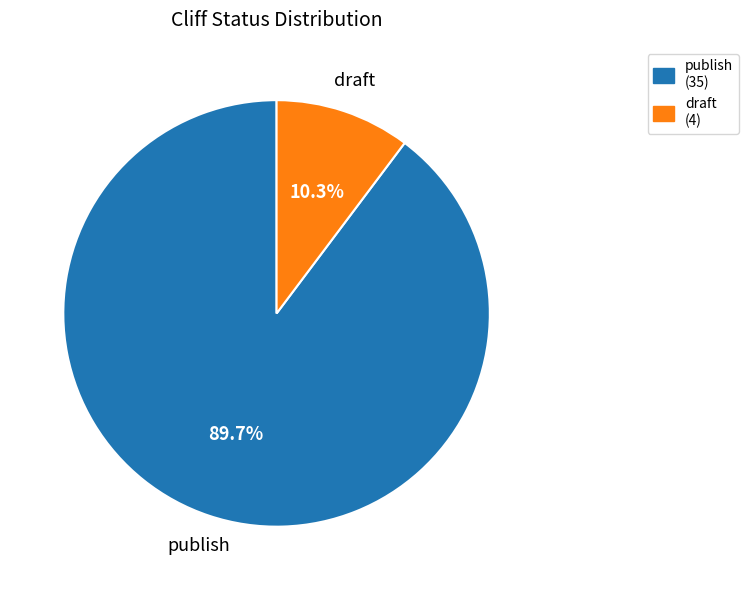

True or false: publish accounts for 90% of the total.

True